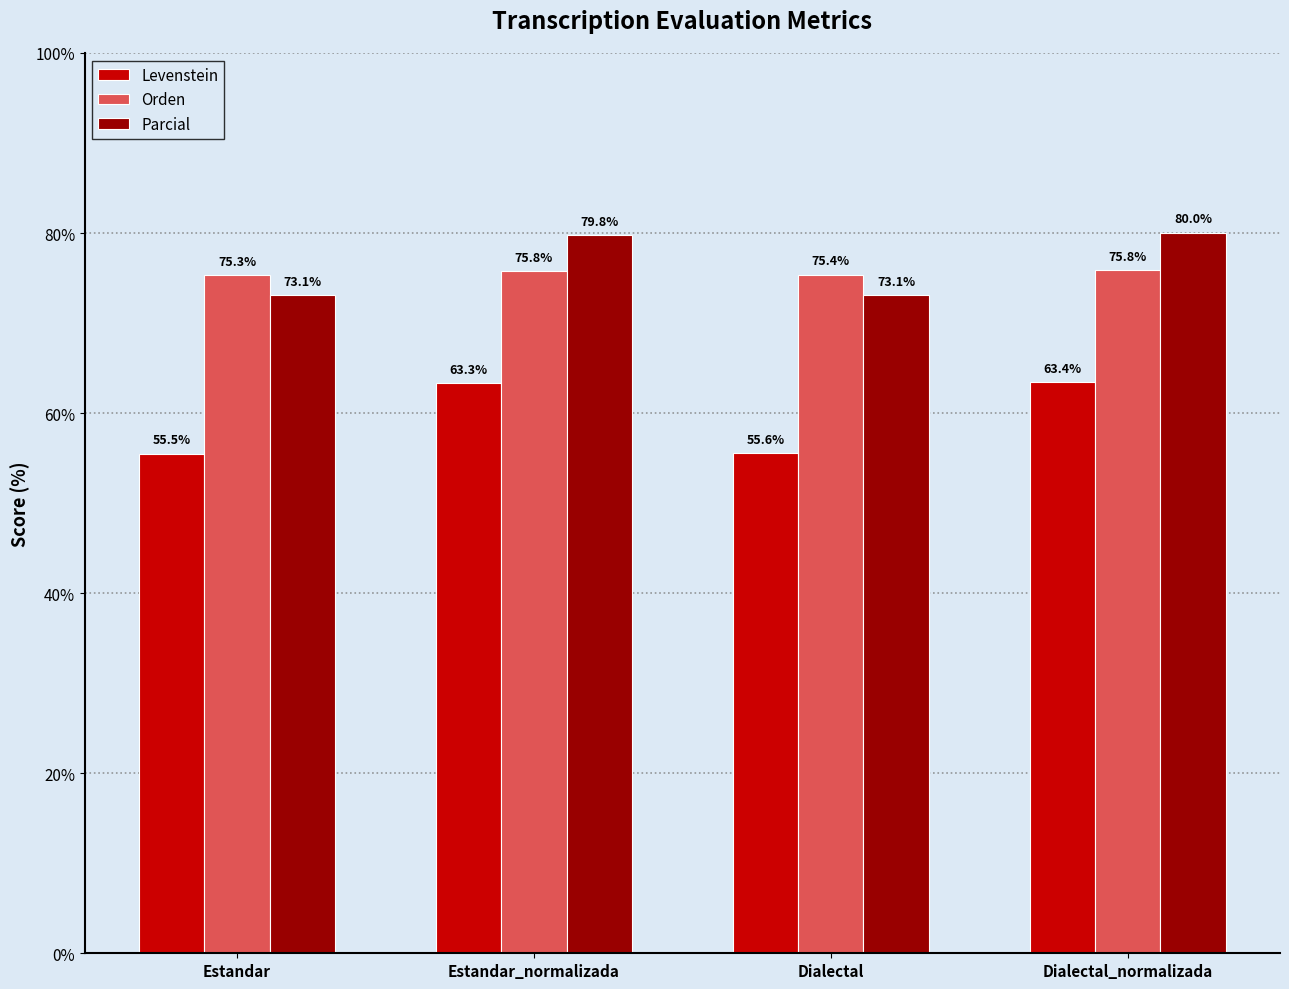

True or false: Orden has a value of 105.3 at Dialectal_normalizada.

False